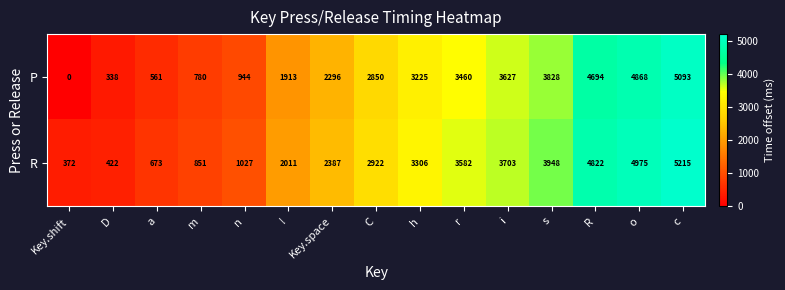

At how many categories does at least one series exceed 4639?

3